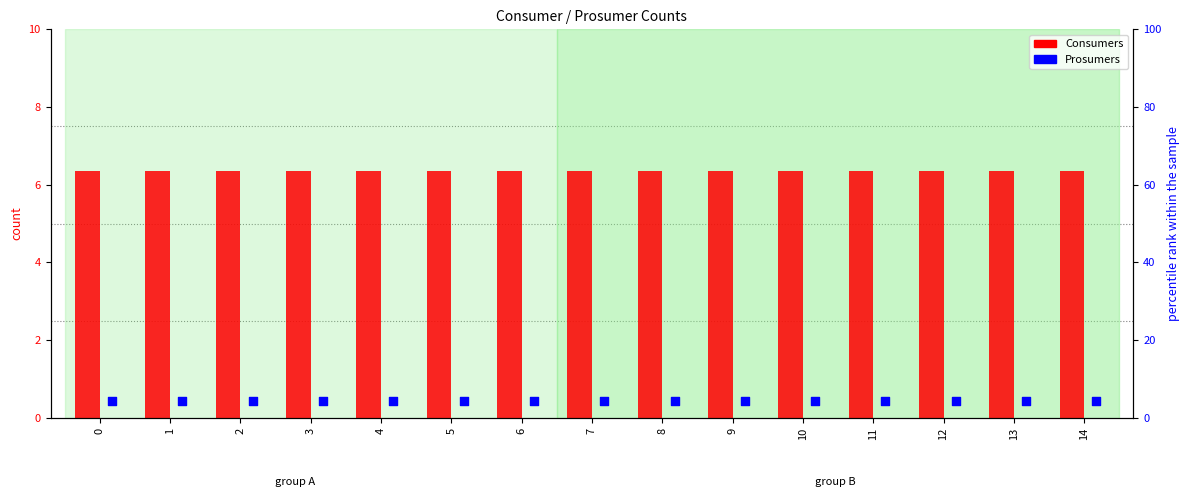

What are all the series names shown in the legend?

Consumers, Prosumers